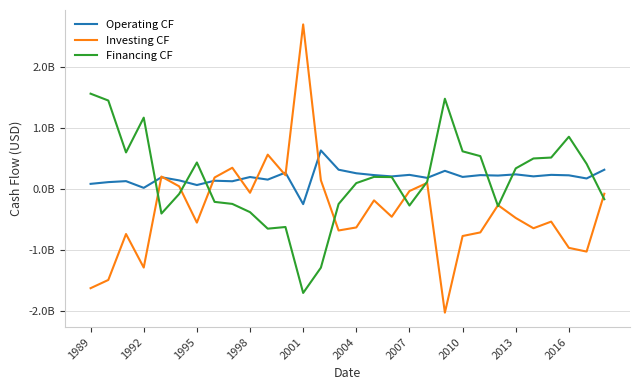

What are all the series names shown in the legend?

Operating CF, Investing CF, Financing CF